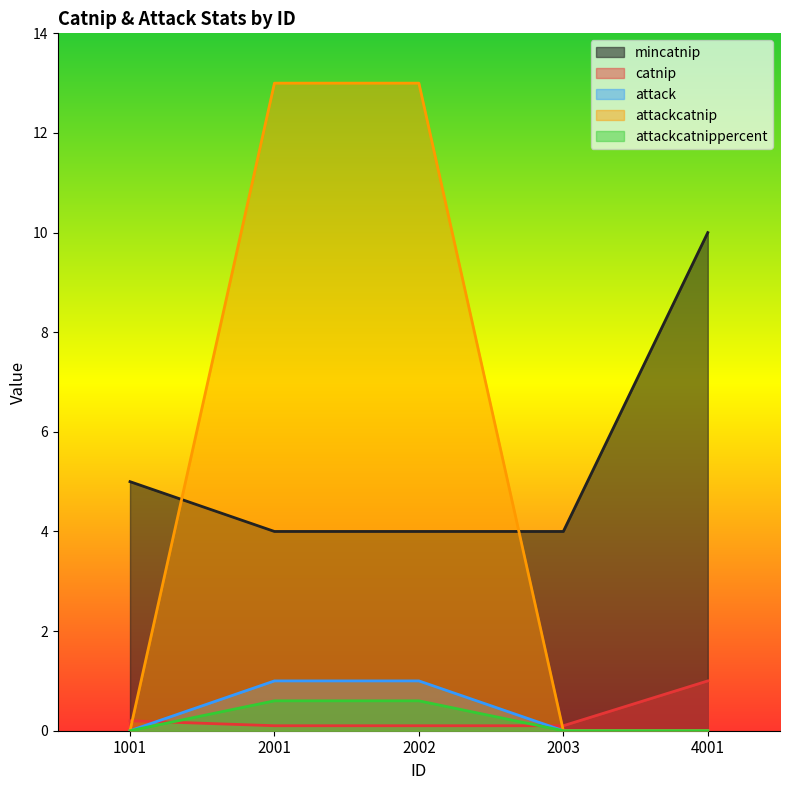

What is the difference between the attackcatnippercent values at 4001 and 2001?

0.6